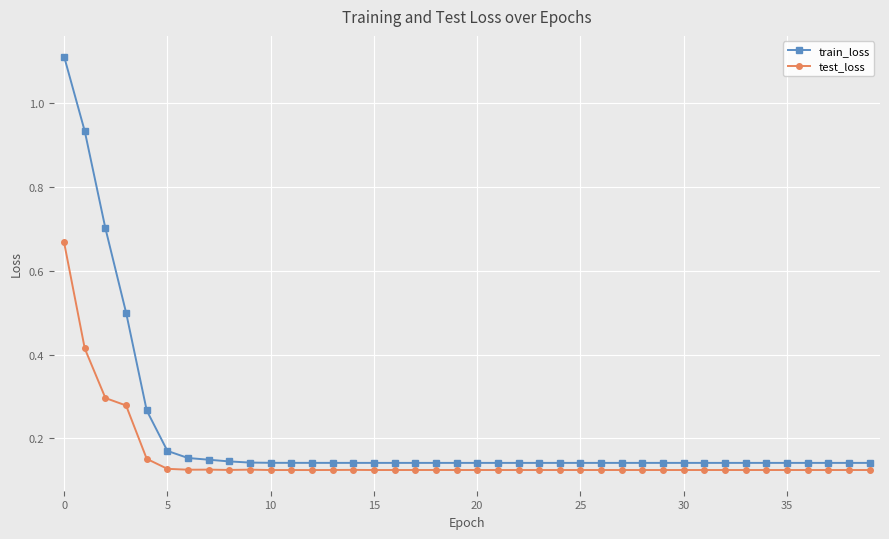

Which series has the largest range (max minus min)?

train_loss